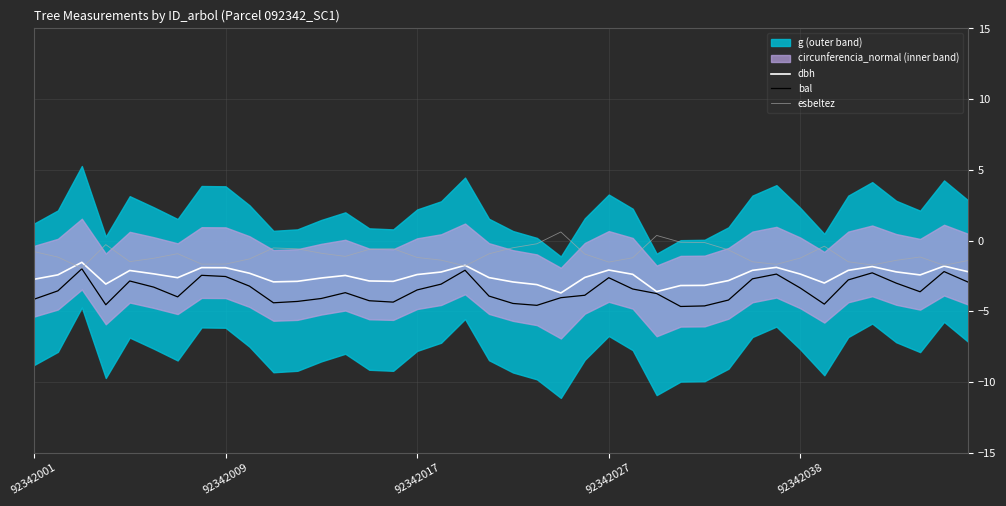

The bal series shows -3.9 at 92342009. True or false?

False